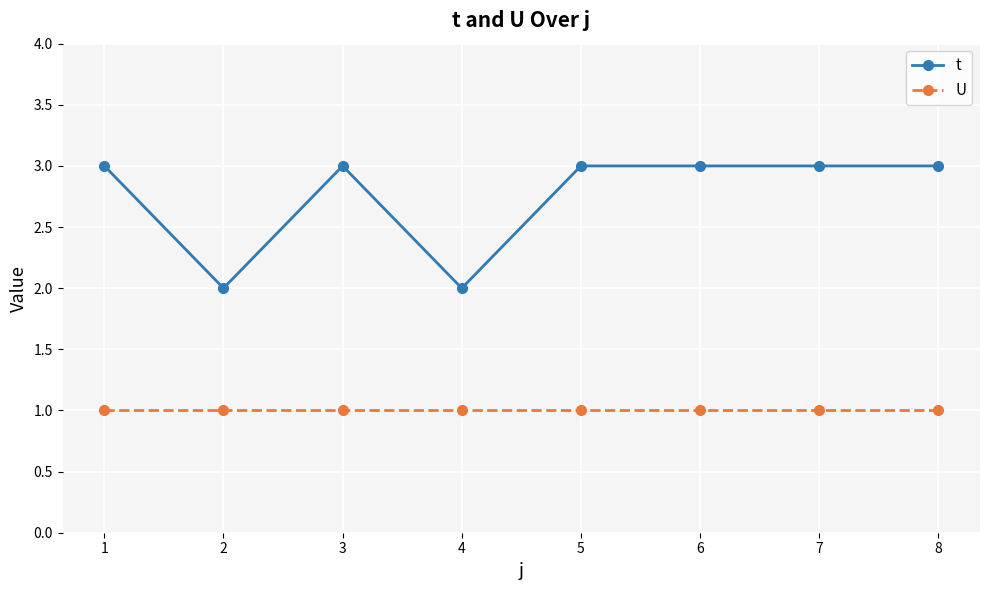

Reading left to right, transcribe all the data shown in this chart.

t: 3	2	3	2	3	3	3	3
U: 1	1	1	1	1	1	1	1